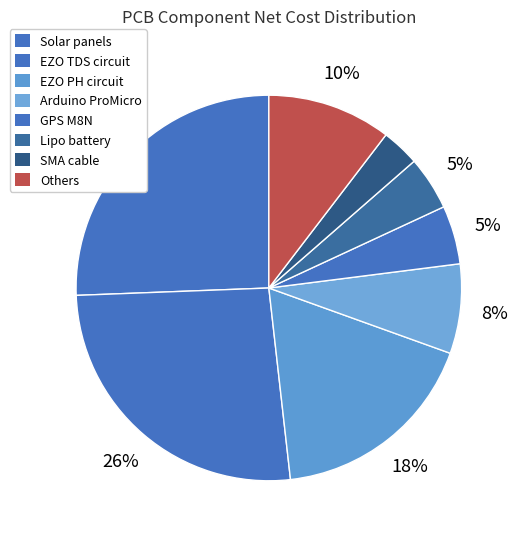

Count the number of slices in the pie.

8